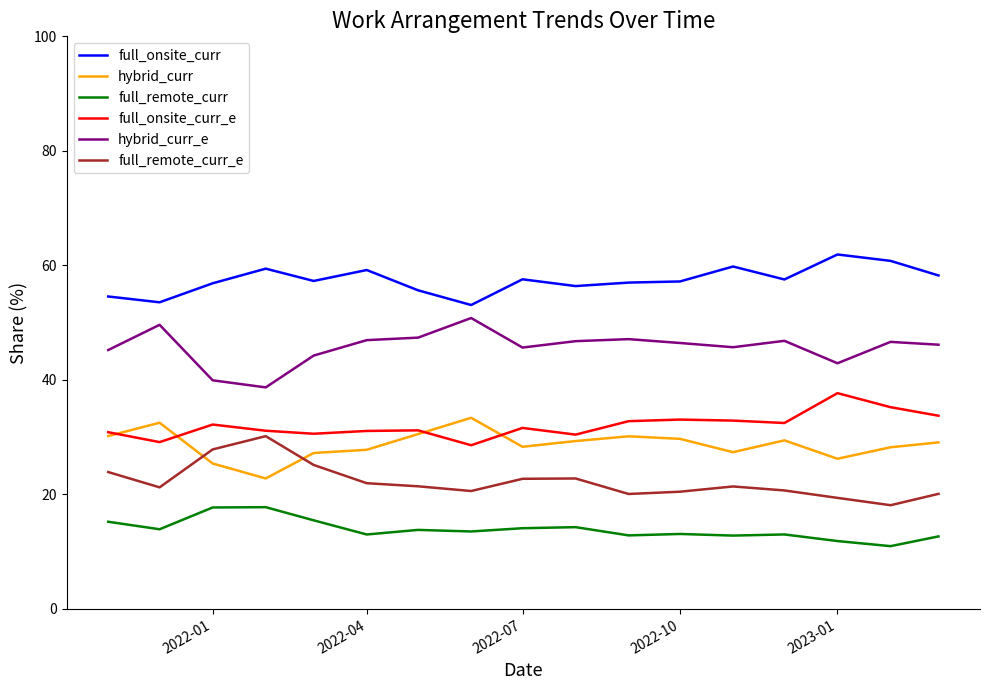

True or false: full_onsite_curr_e and full_onsite_curr intersect in this chart.

False